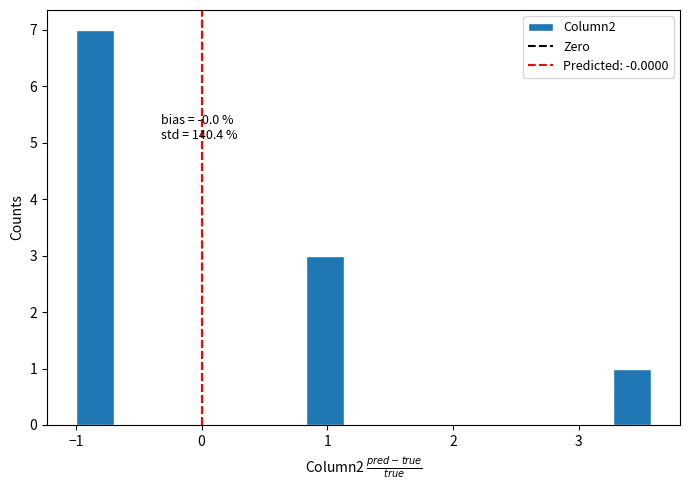

Around what value on the x-axis is the tallest bar? Give the approximate position of its centre, as read against the axis.

-0.8